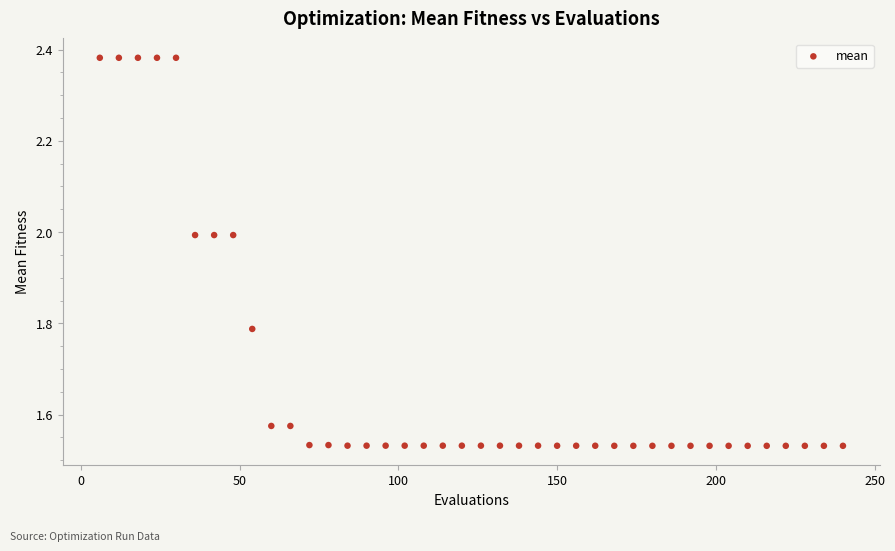

What is the range of X values (max minus min)?

234.0